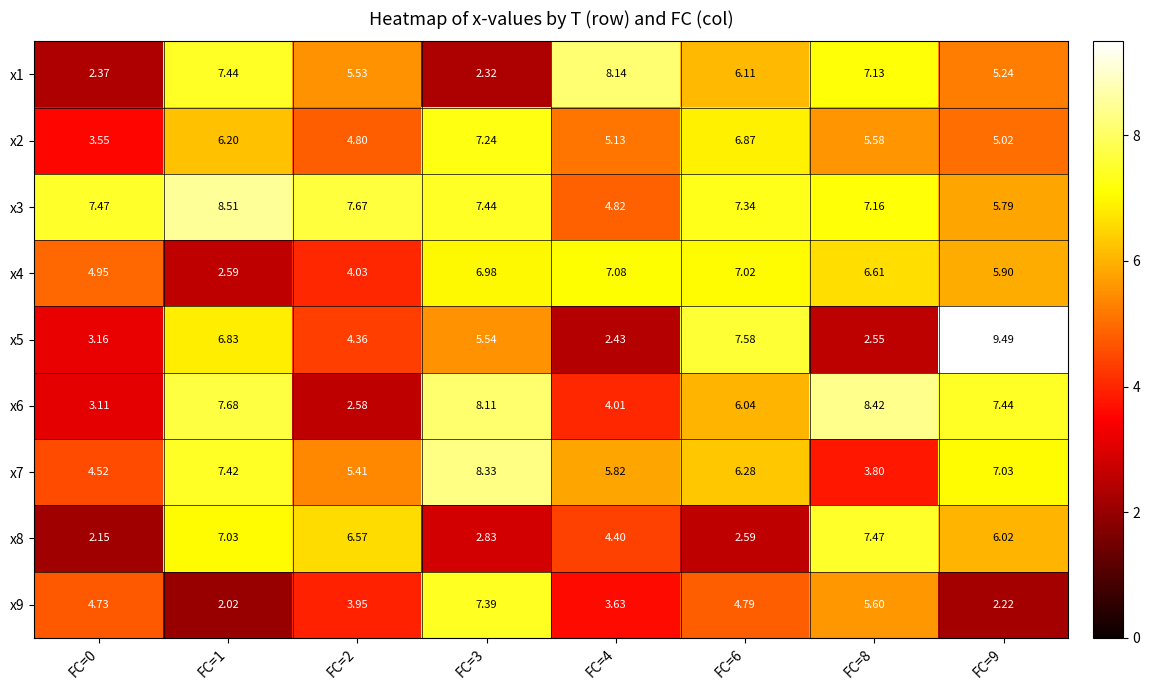

Which series has the widest spread of values?

x5